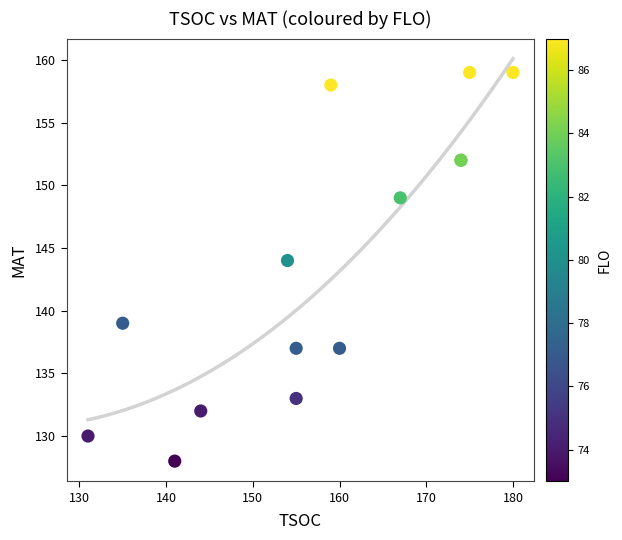

What Y value in the scatter plot is closest to 143?

144